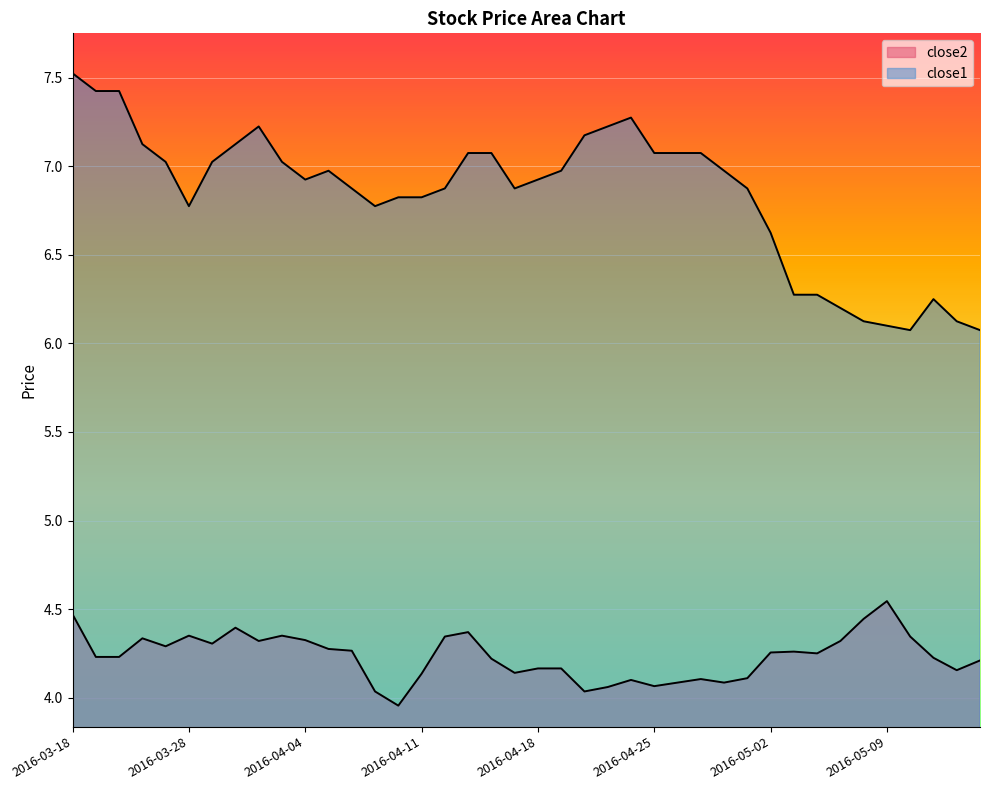

True or false: close2 has more than 1 points higher than both neighbors.

True